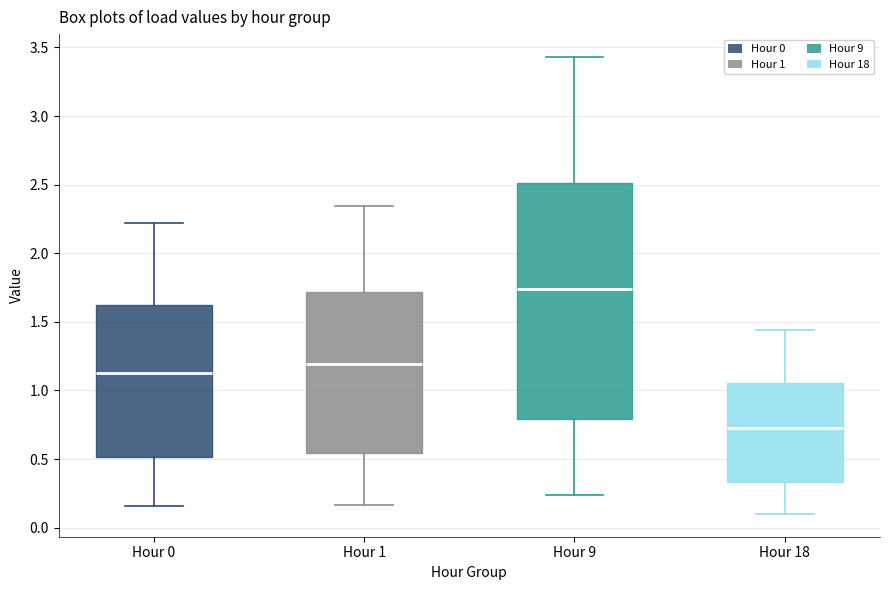

Reading left to right, transcribe this box plot: for each box, give where its median line is, the range the box spans, and where its two whiskers end, as read against the y-axis. The values are not printed on the chart, so give them approximately, as read against the axis.

Hour 0: median 1.15, box 0.50 to 1.65, whiskers 0.15 to 2.20
Hour 1: median 1.20, box 0.55 to 1.70, whiskers 0.15 to 2.35
Hour 9: median 1.75, box 0.80 to 2.50, whiskers 0.25 to 3.45
Hour 18: median 0.75, box 0.35 to 1.05, whiskers 0.10 to 1.45